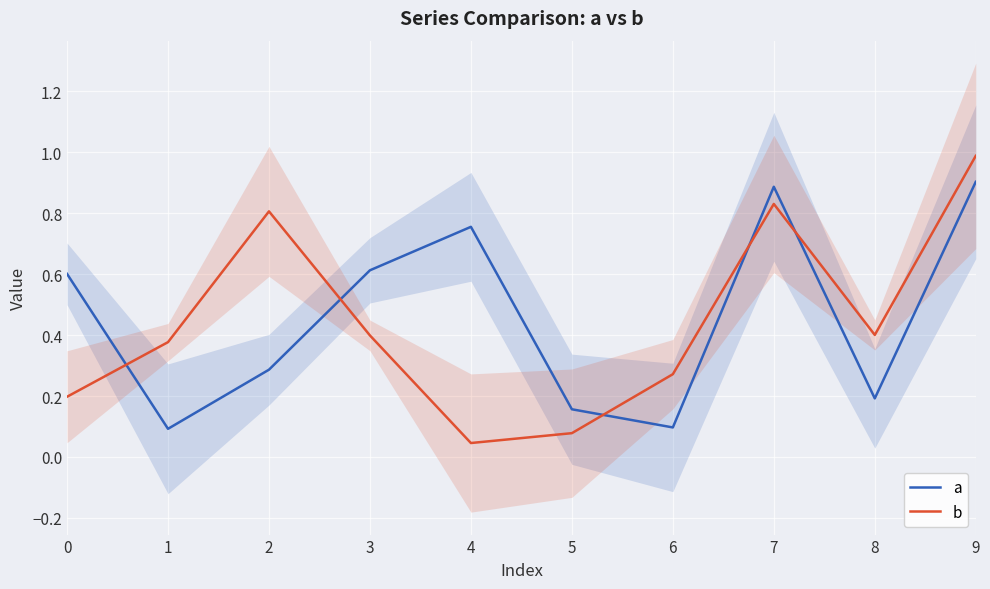

At which label is a closest to 0?

1